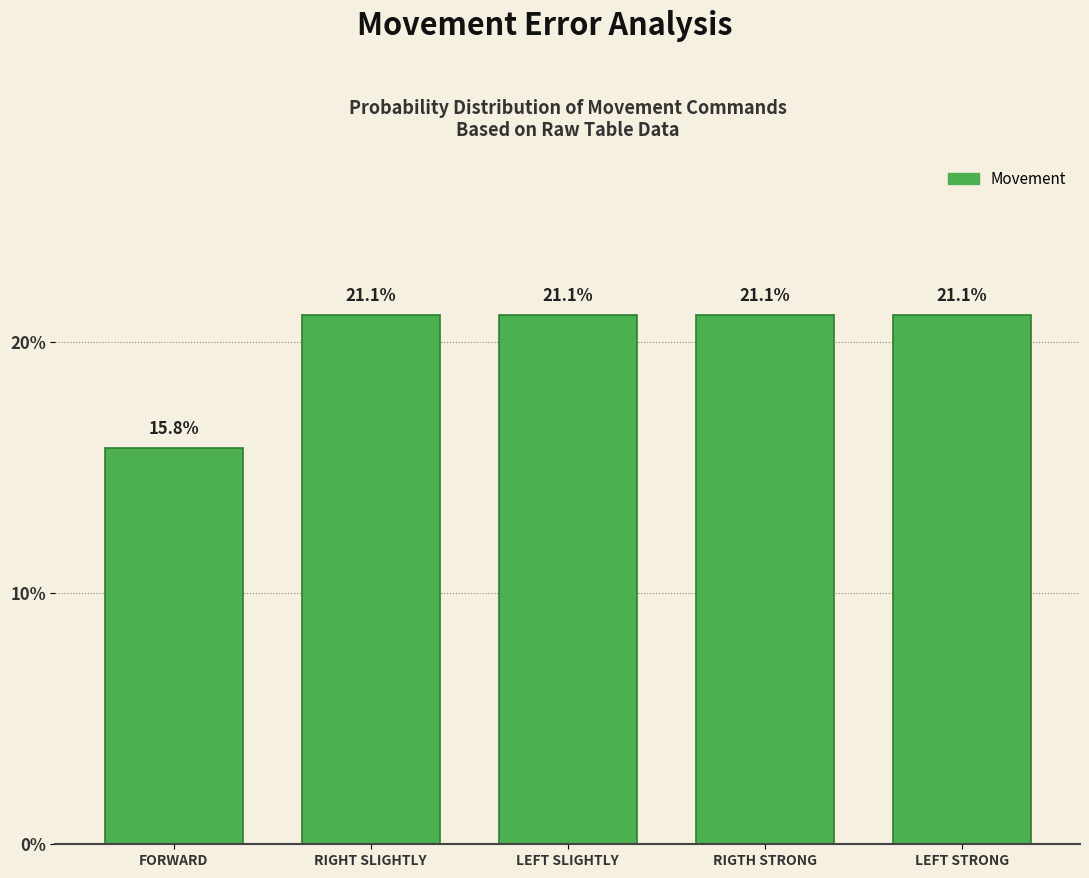

Reading right to left, transcribe all the data shown in this chart.

LEFT STRONG=21.1	RIGTH STRONG=21.1	LEFT SLIGHTLY=21.1	RIGHT SLIGHTLY=21.1	FORWARD=15.8